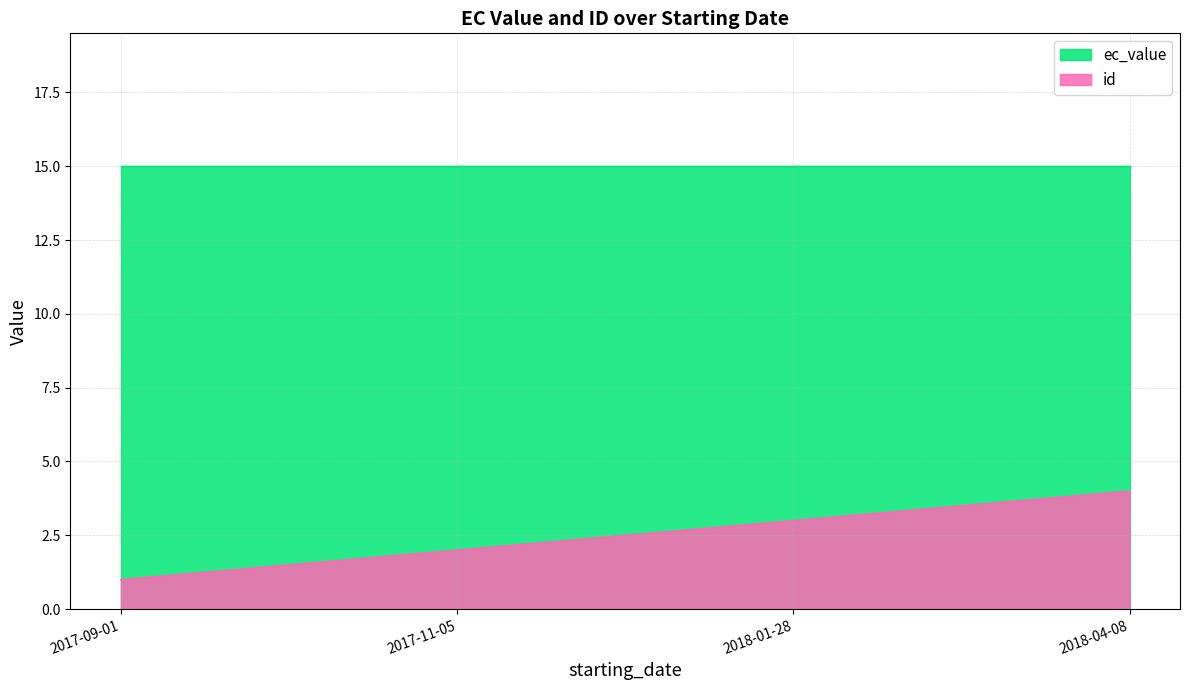

Between 2017-11-05 and 2018-01-28, which is larger?

2018-01-28